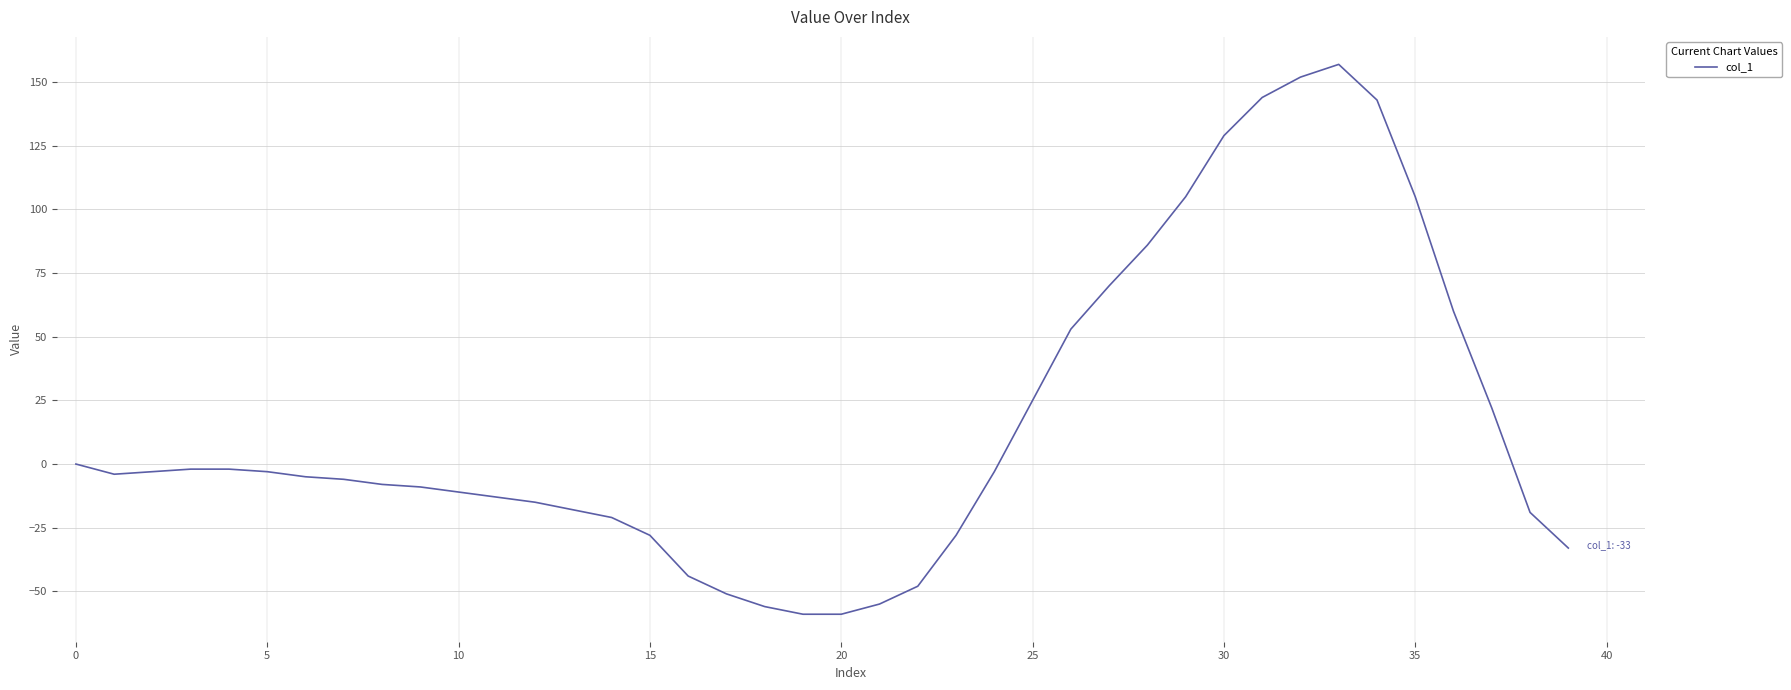

What is the maximum value shown in the chart?

157